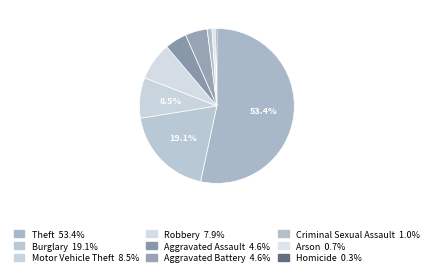

Which has a higher value, Burglary or Arson?

Burglary